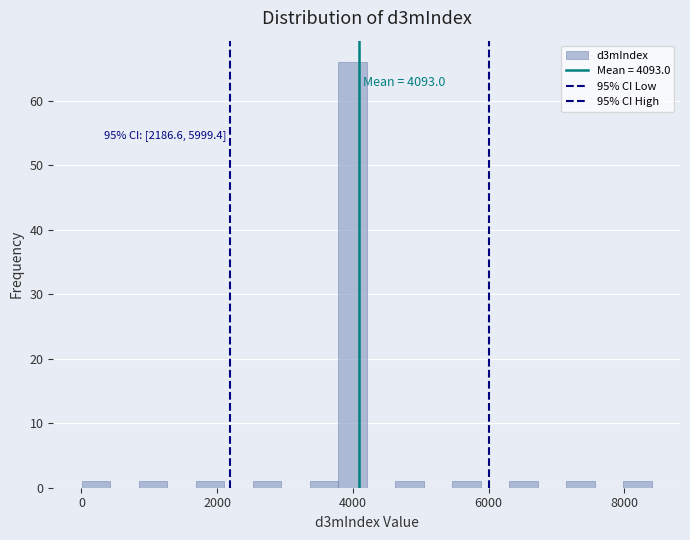

Around what value on the x-axis is the tallest bar? Give the approximate position of its centre, as read against the axis.

4000